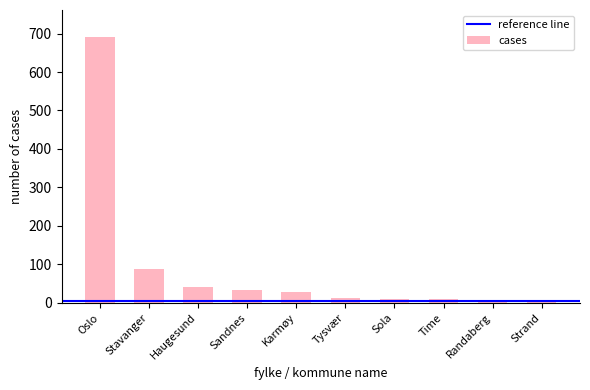

Are the bars horizontal?

No